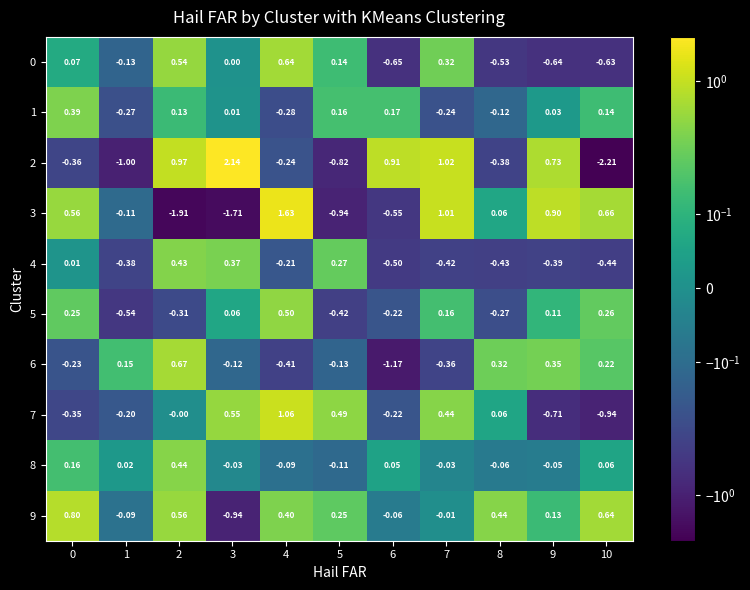

Is the value of 4 at 5 greater than the value of 1 at 5?

Yes